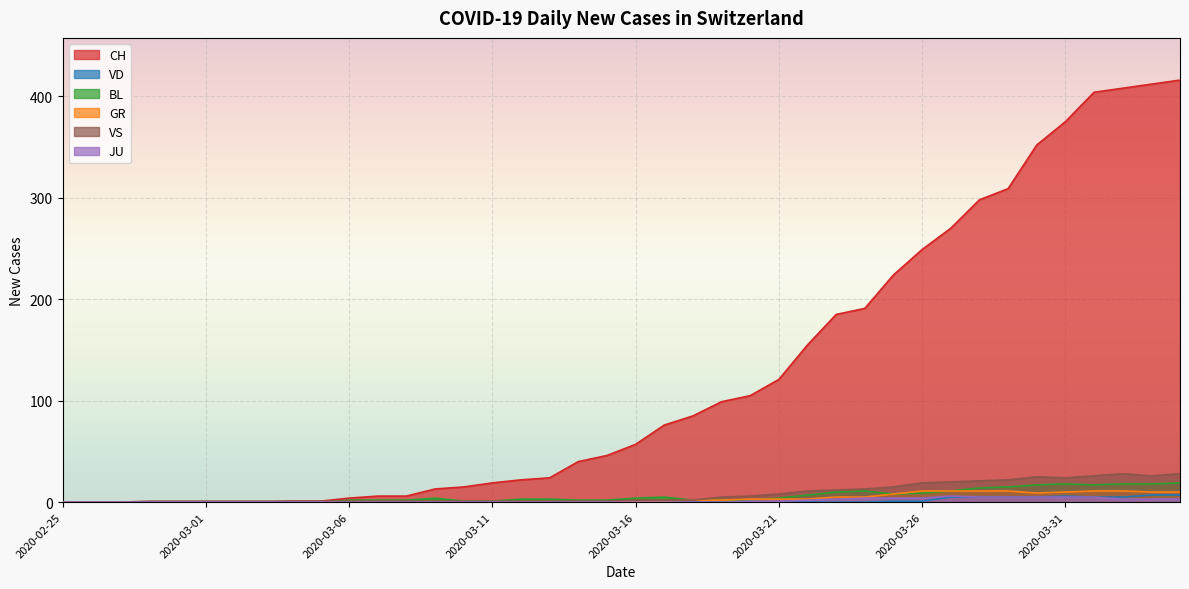

What is the difference between the maximum and second lowest values in the GR series?

11